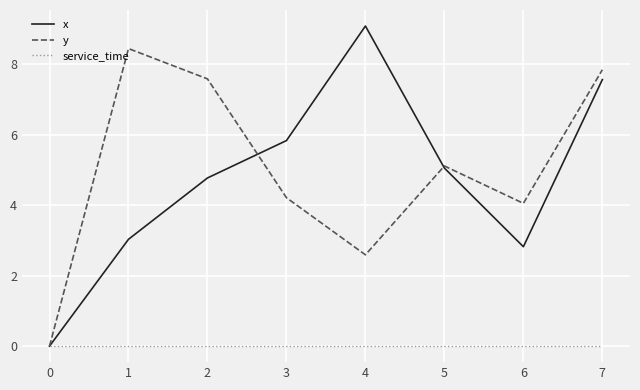

Does the chart display data point markers on the line(s)?

No